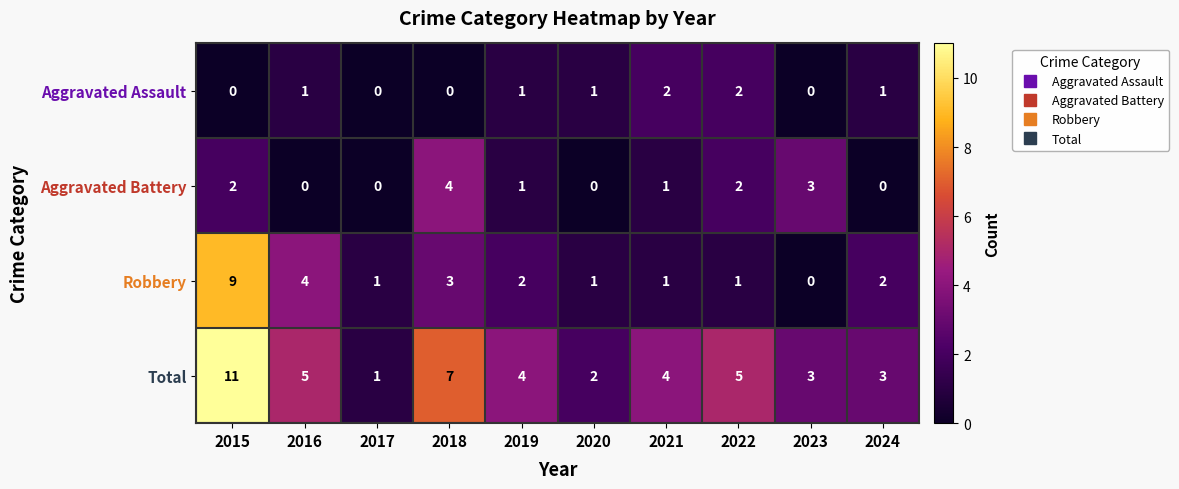

At which category is the sum across all series the highest?

2015